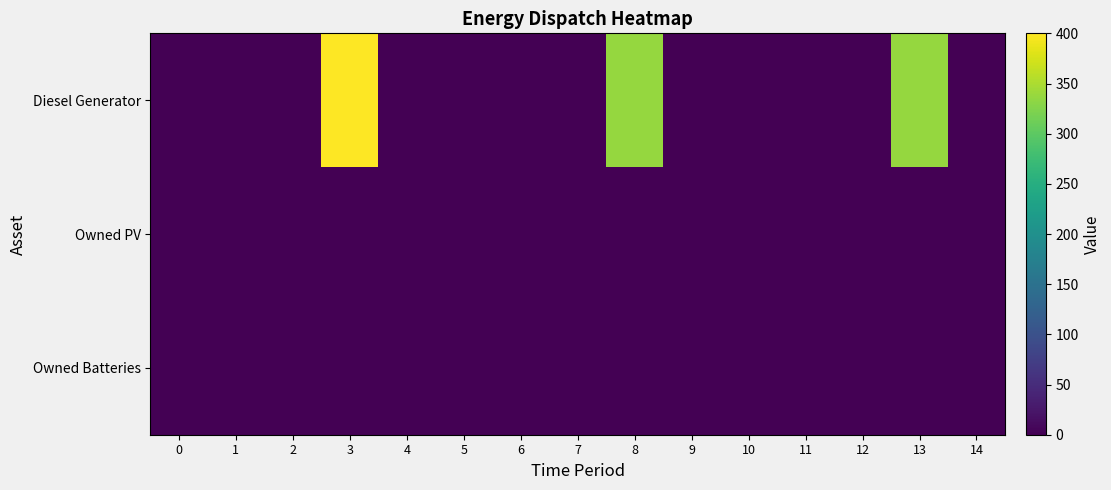

At how many categories does at least one series exceed 13?

3